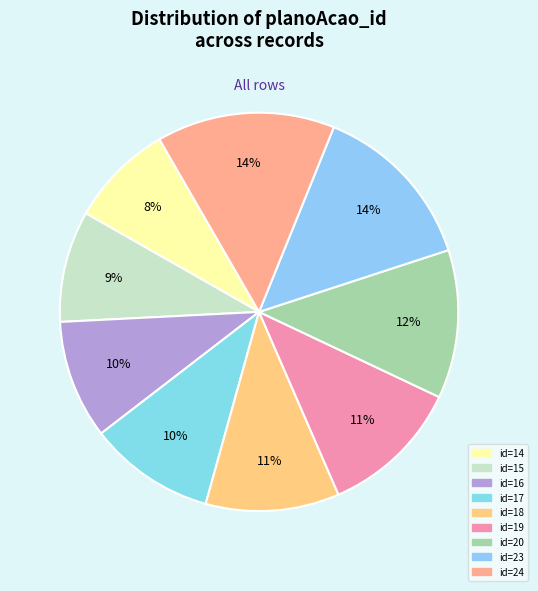

Count the number of slices in the pie.

9